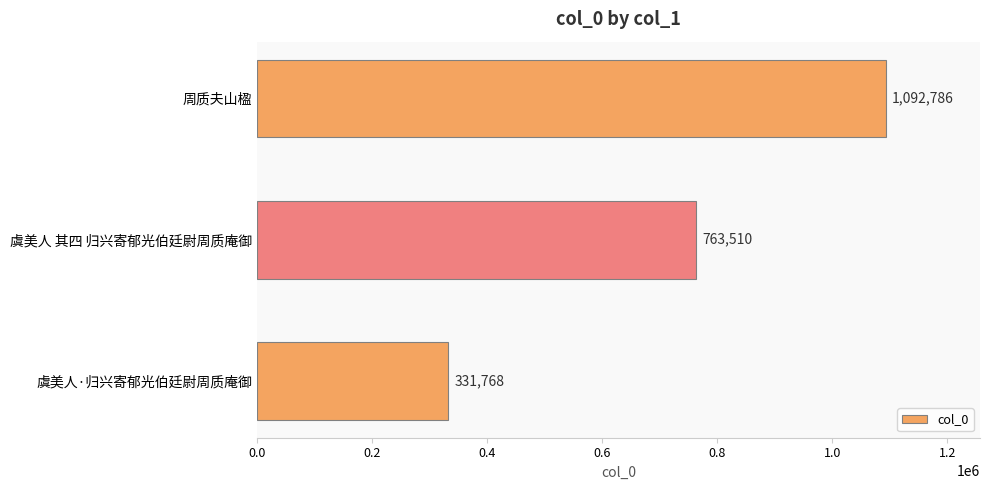

Are the bars horizontal?

Yes